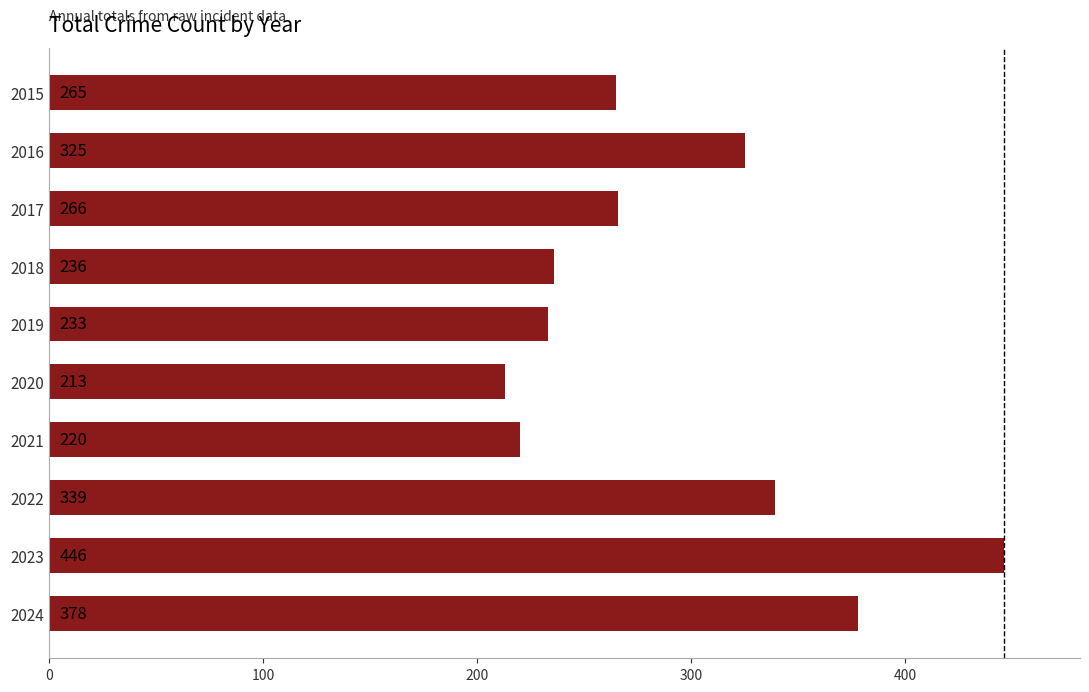

Reading top to bottom, extract all data points from this chart.

265	325	266	236	233	213	220	339	446	378